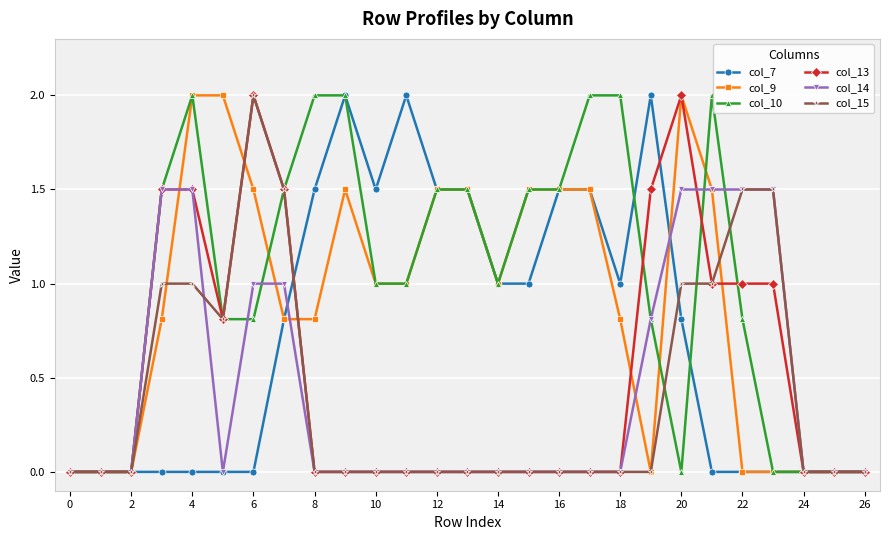

What is the value of the col_13 point at the 8th from the left?

1.5